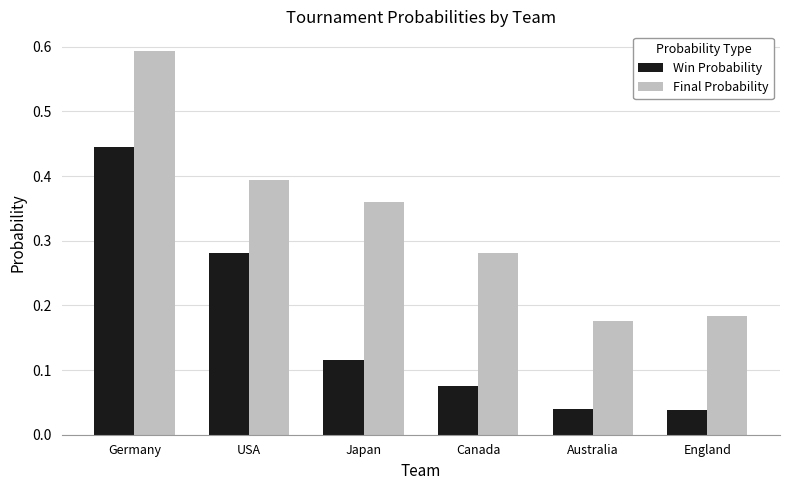

Is it true that Win Probability equals 0.2 at Japan?

False